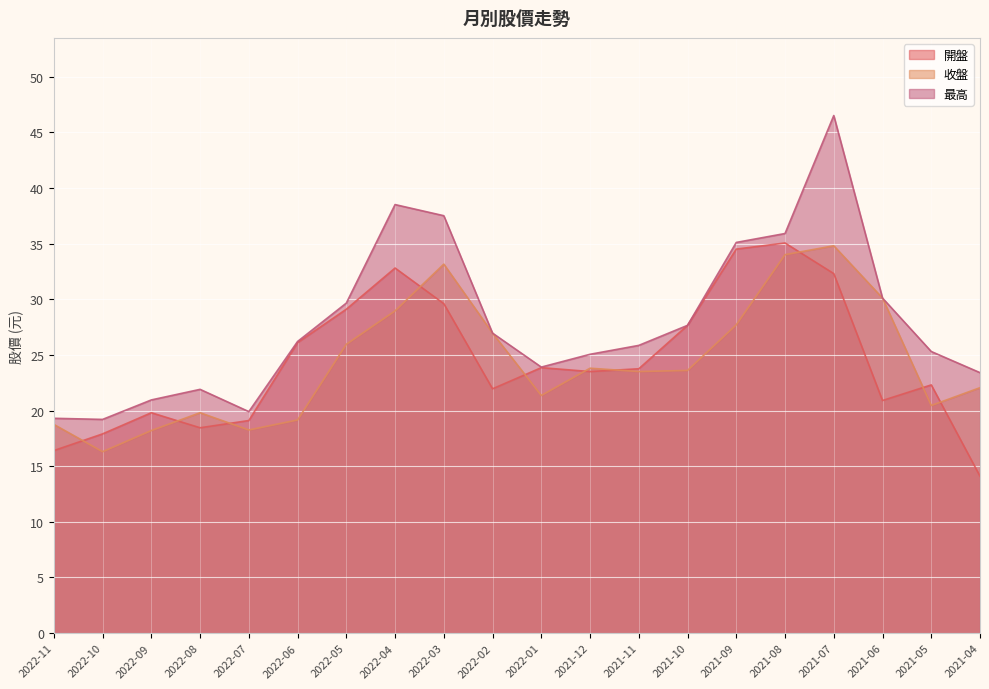

What is the value of the 收盤 point at the 9th from the left?

33.1